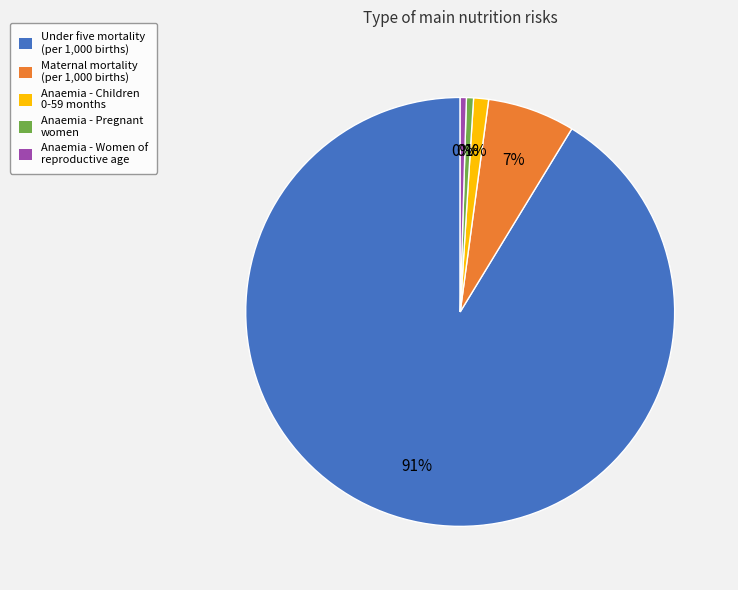

Which slice is the largest?

Under five mortality
(per 1,000 births)